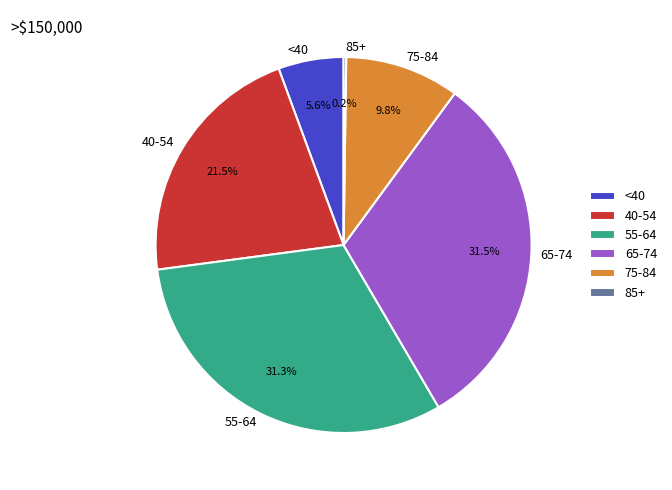

Does 75-84 account for over 50% of the chart?

No